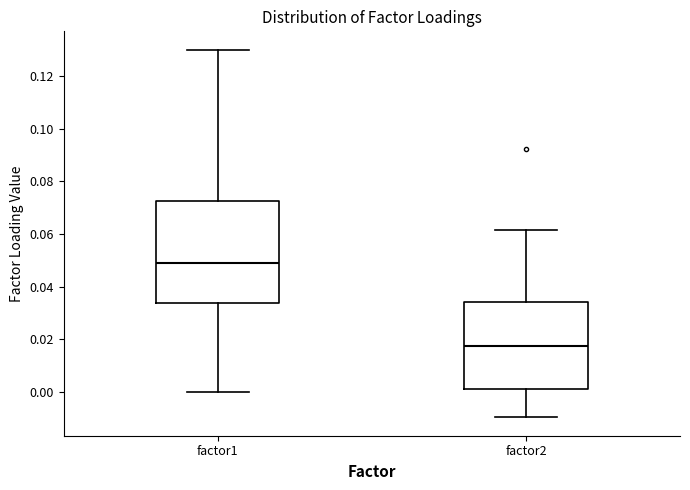

Where is the lower edge of the box for factor1 on the y-axis? The values are not printed on the chart, so give them approximately, as read against the axis.

0.034